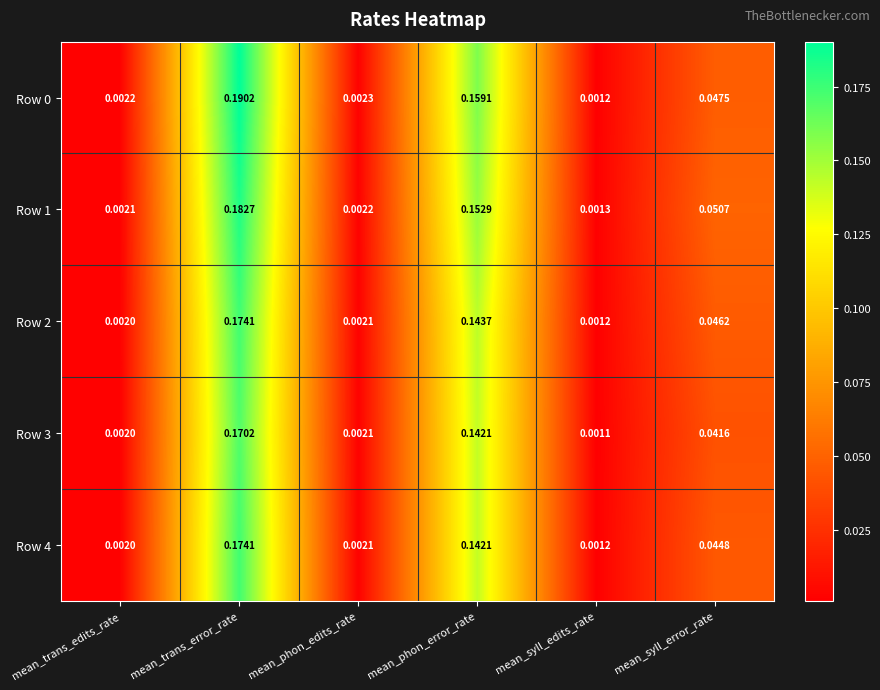

At which category is the sum across all series the highest?

mean_trans_error_rate